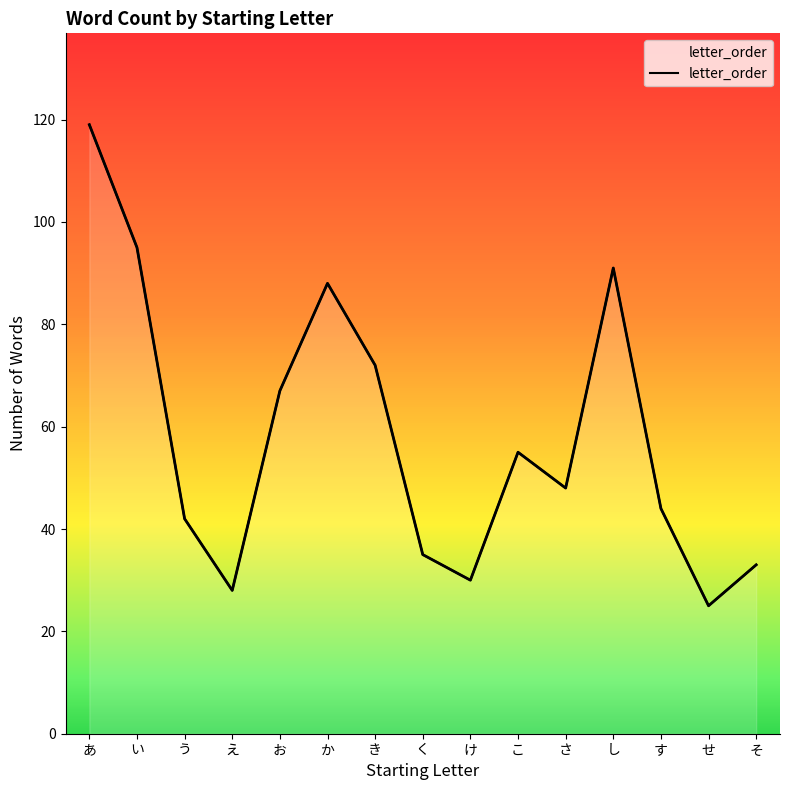

Which label corresponds to the smallest value in the chart?

せ